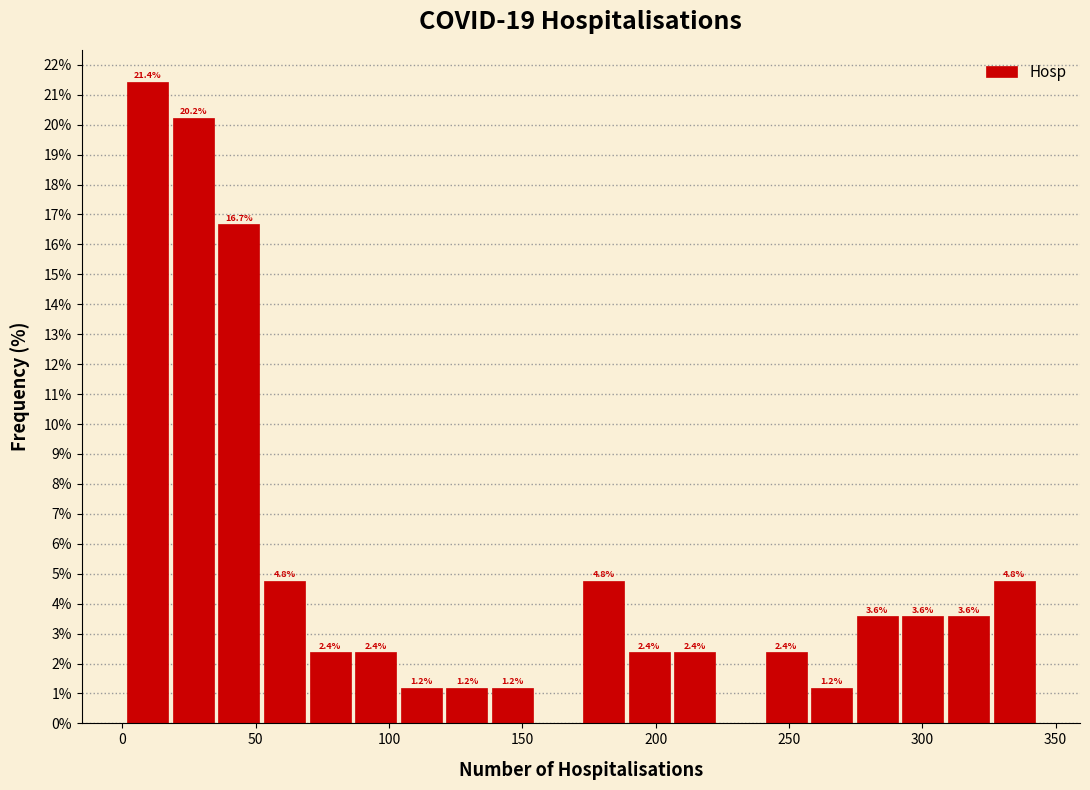

Around what value on the x-axis is the tallest bar? Give the approximate position of its centre, as read against the axis.

10